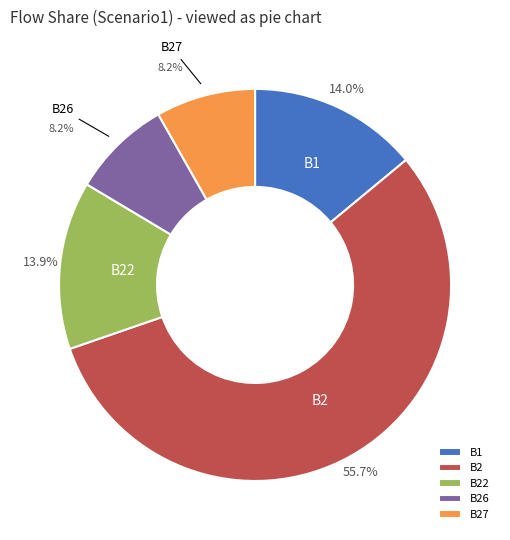

To the nearest percent, what is the difference between the B27 and B1 slice percentages?

6%